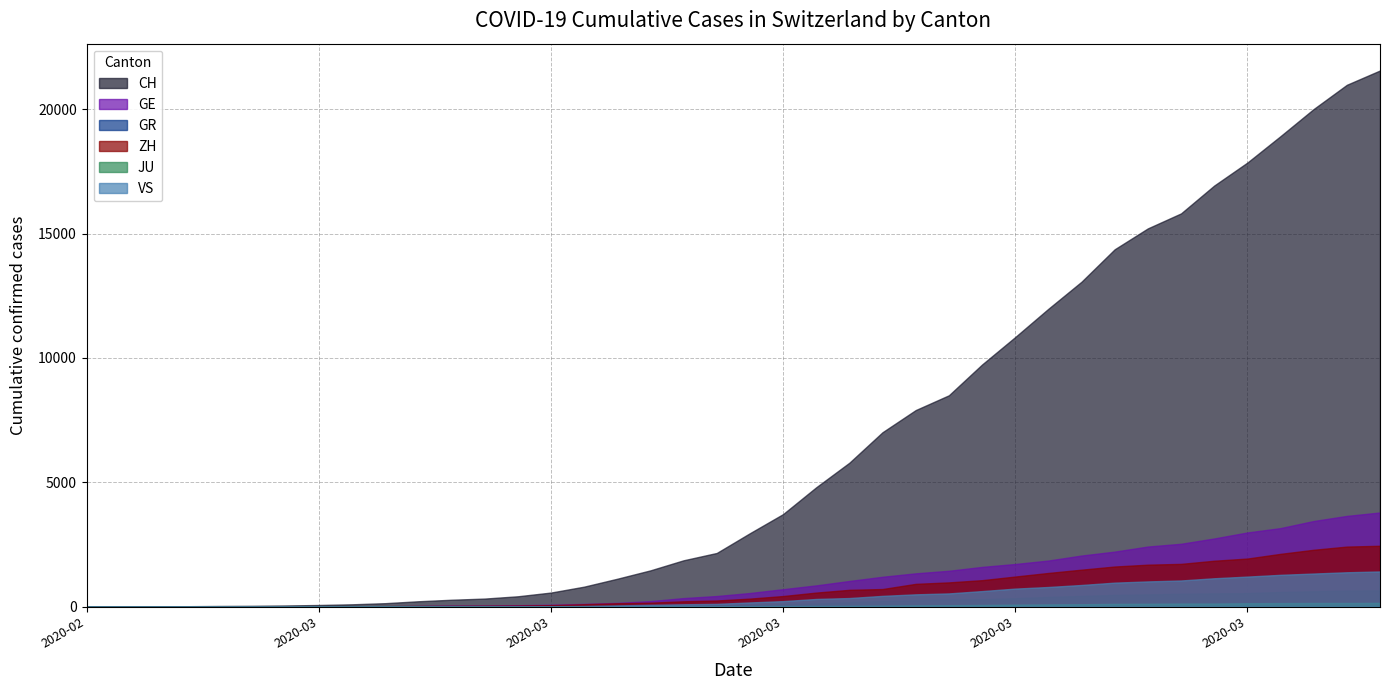

Which series has the largest total across all categories?

CH